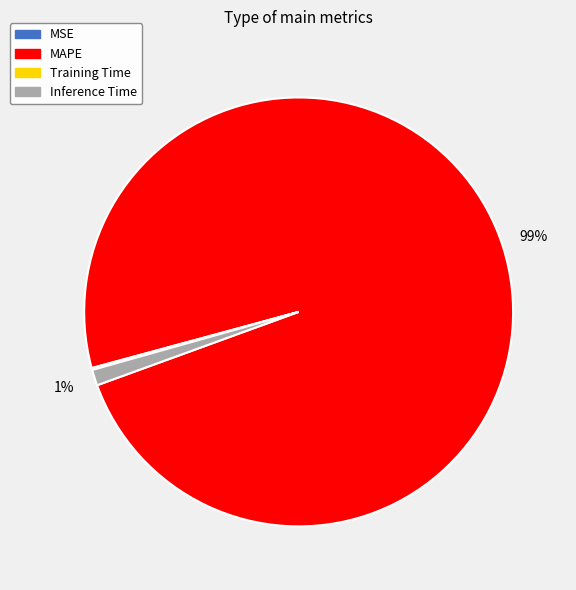

Is it true that Inference Time is 11% of the pie?

False